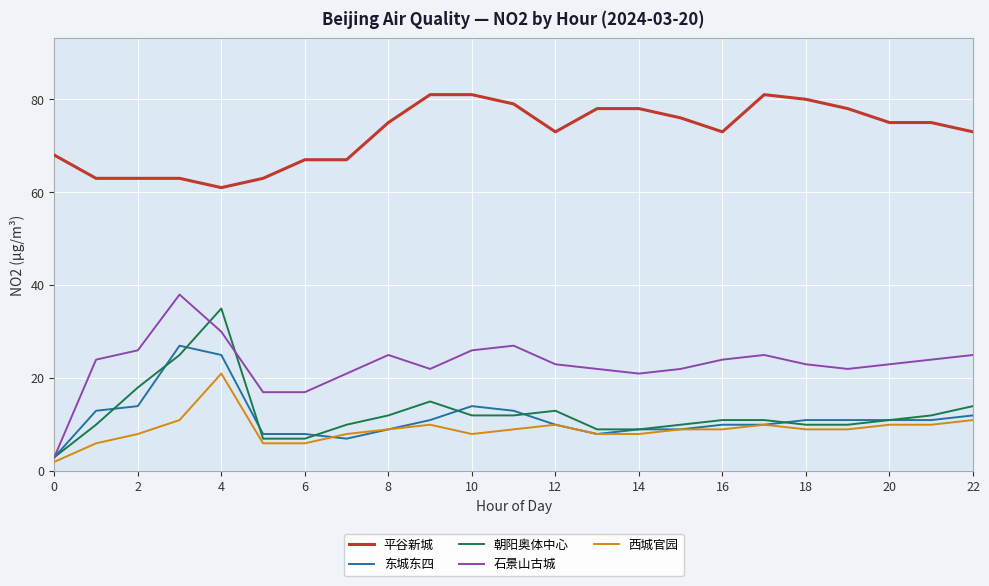

What is the lowest value of the 朝阳奥体中心 series?

3